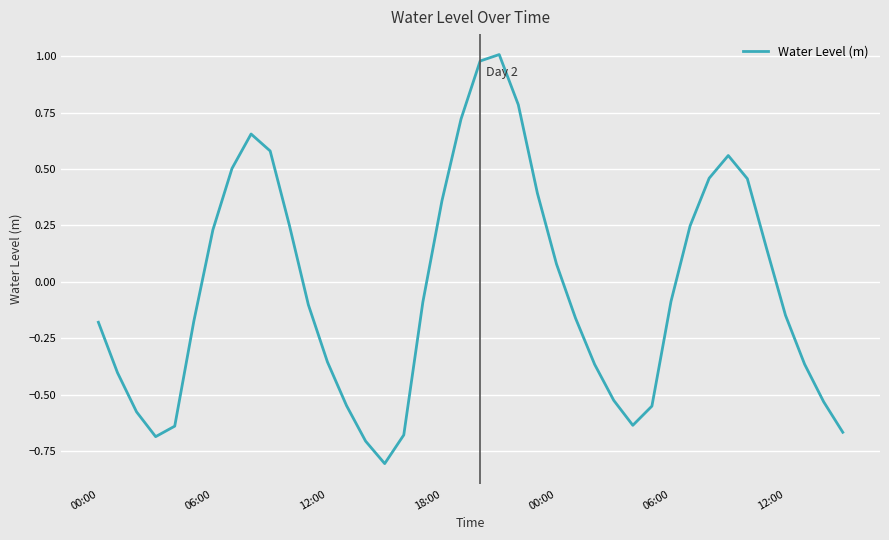

How many values exceed 0?

17